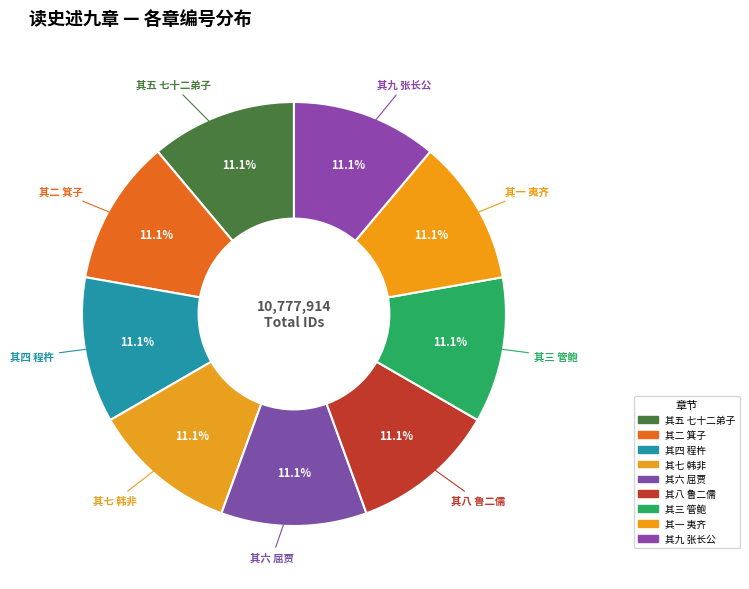

Does 其四 程杵 account for over 50% of the chart?

No